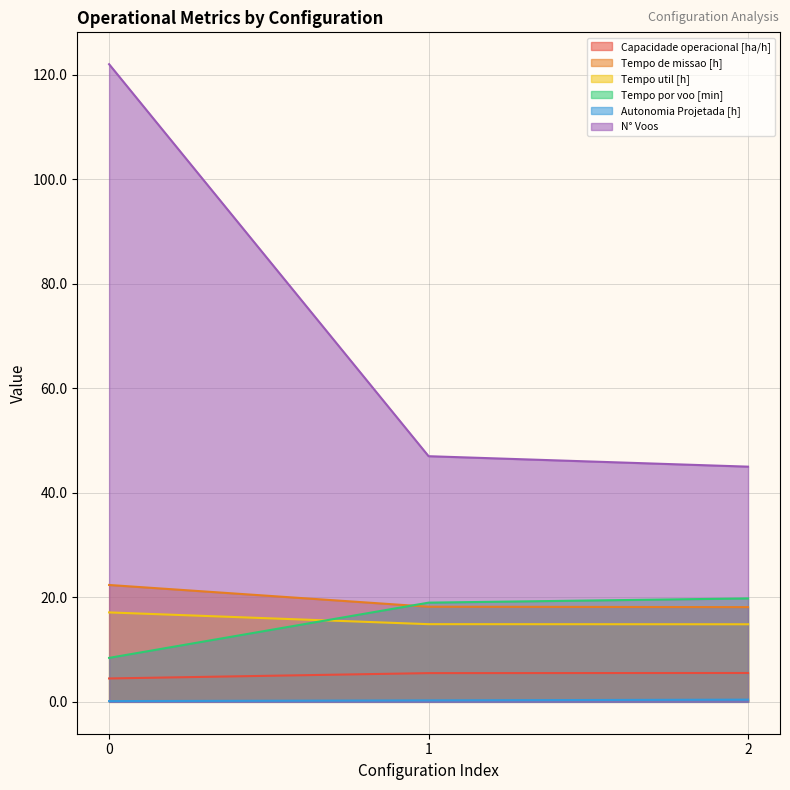

What is the sum of the Tempo por voo [min] values at 2 and 1?

38.8